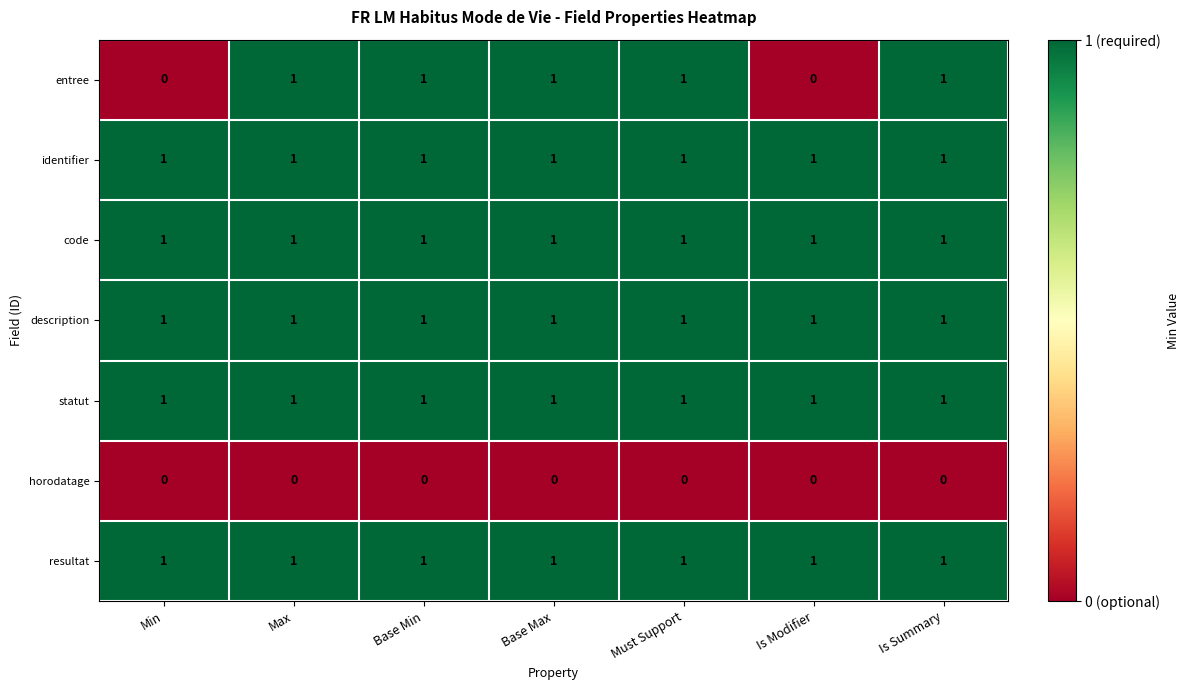

What is the total value across all series at Base Max?

6